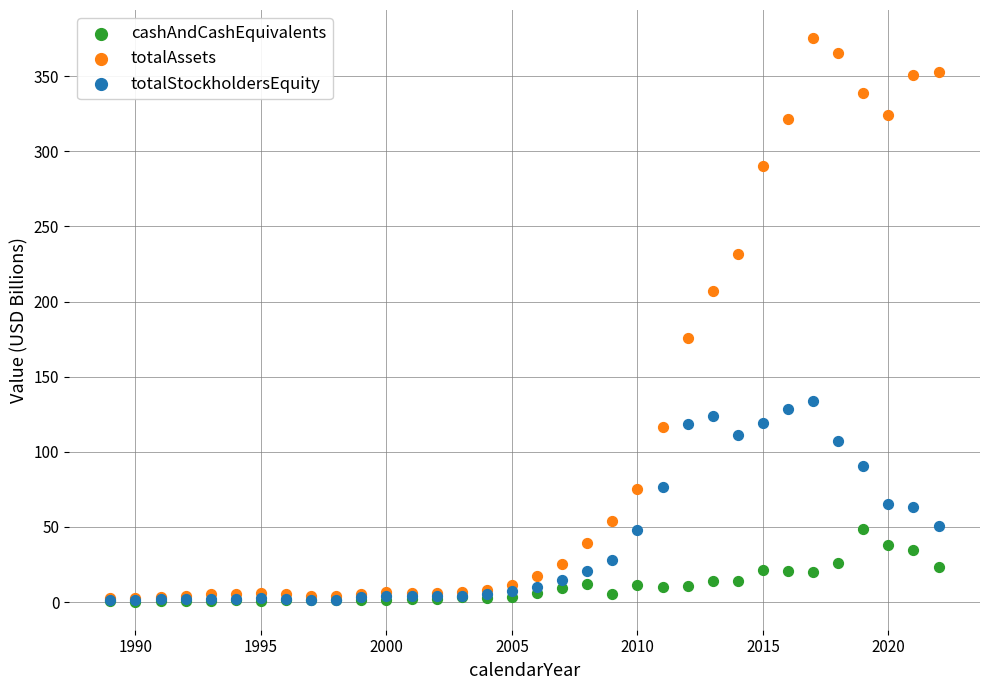

Across all series, what Y value is closest to 187?

176.1